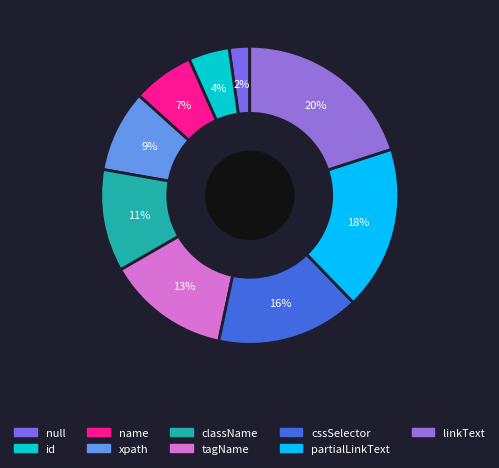

To the nearest percent, what portion does linkText represent?

20%